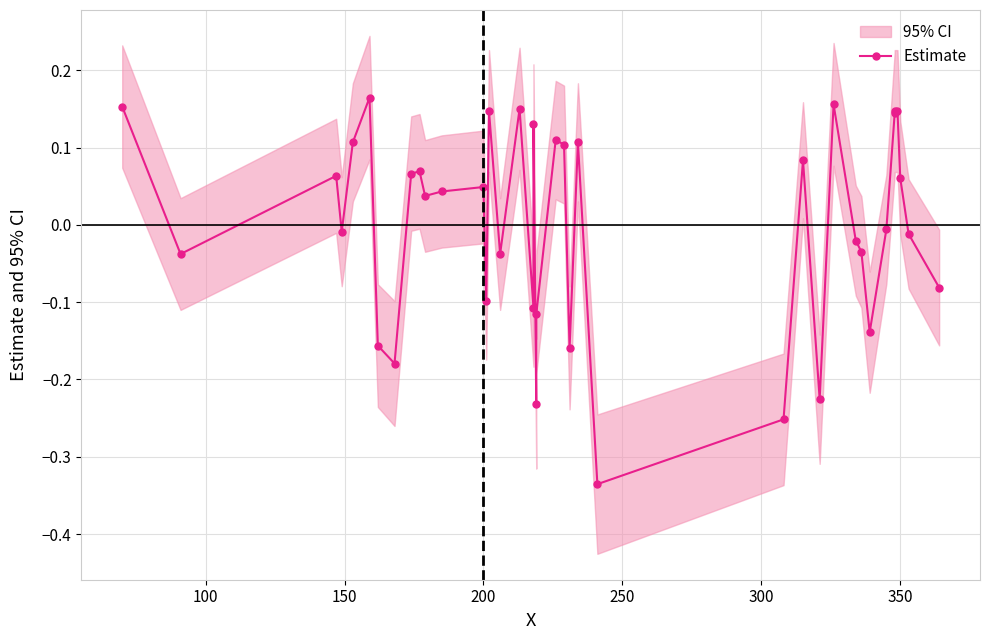

The value at 23 is -0.1. True or false?

False